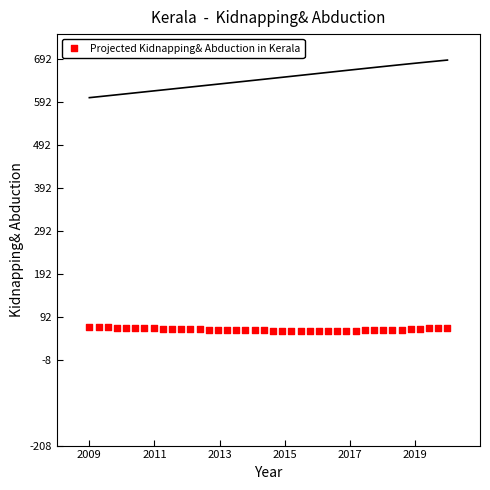

What is the range of X values (max minus min)?

11.0